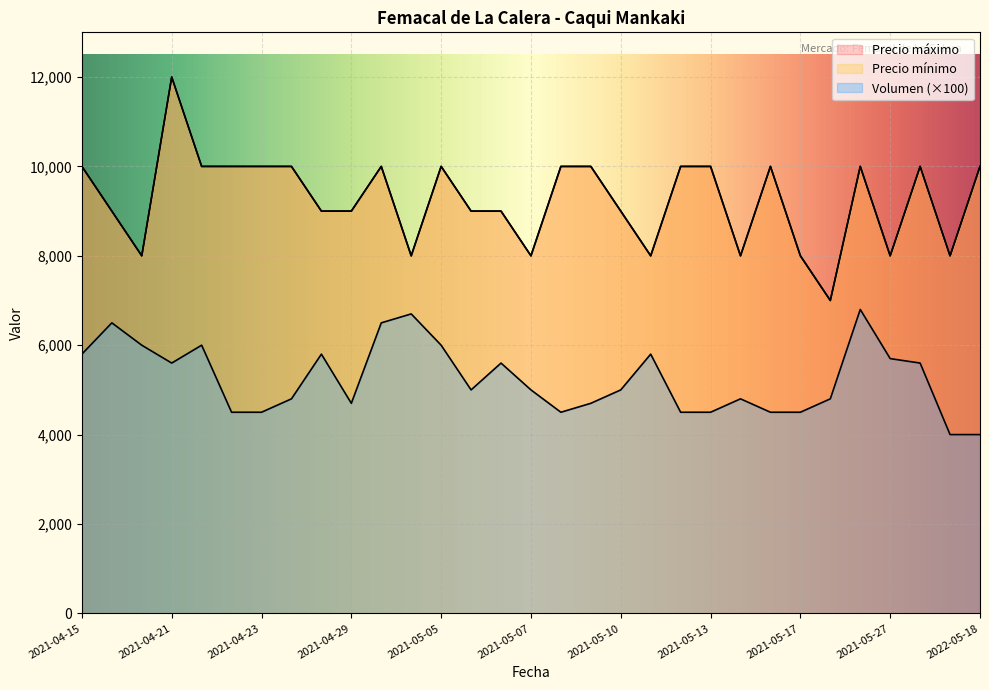

What is the minimum value for Precio maximo?

7000